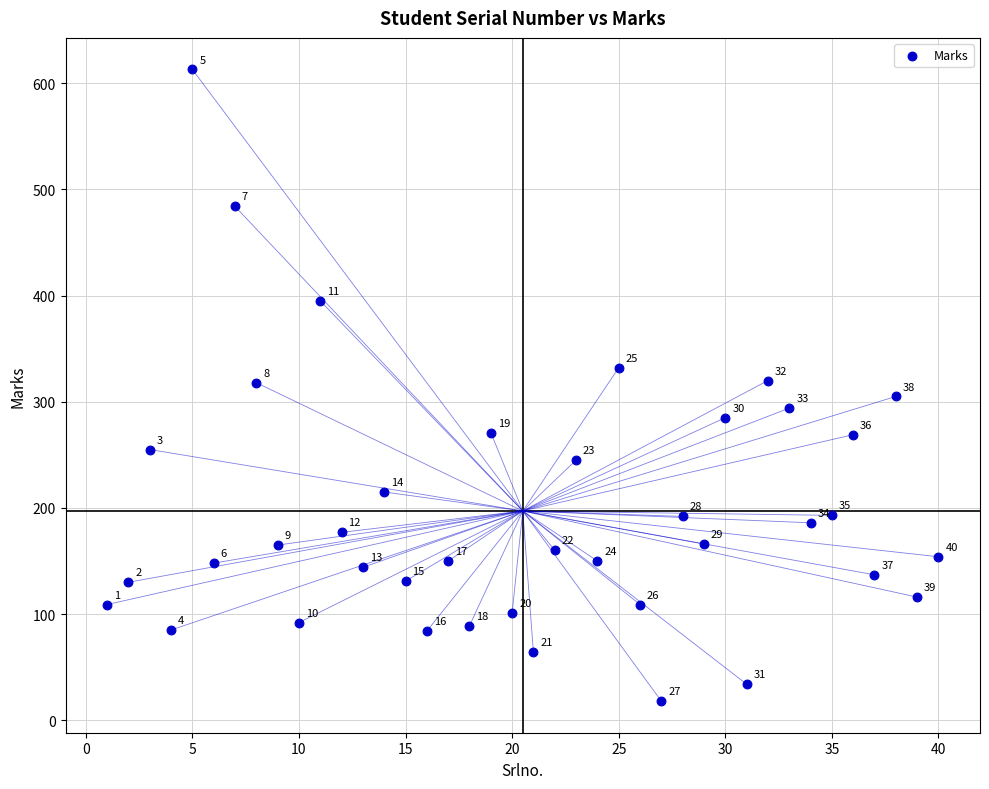

What Y value in the scatter plot is closest to 315?

318